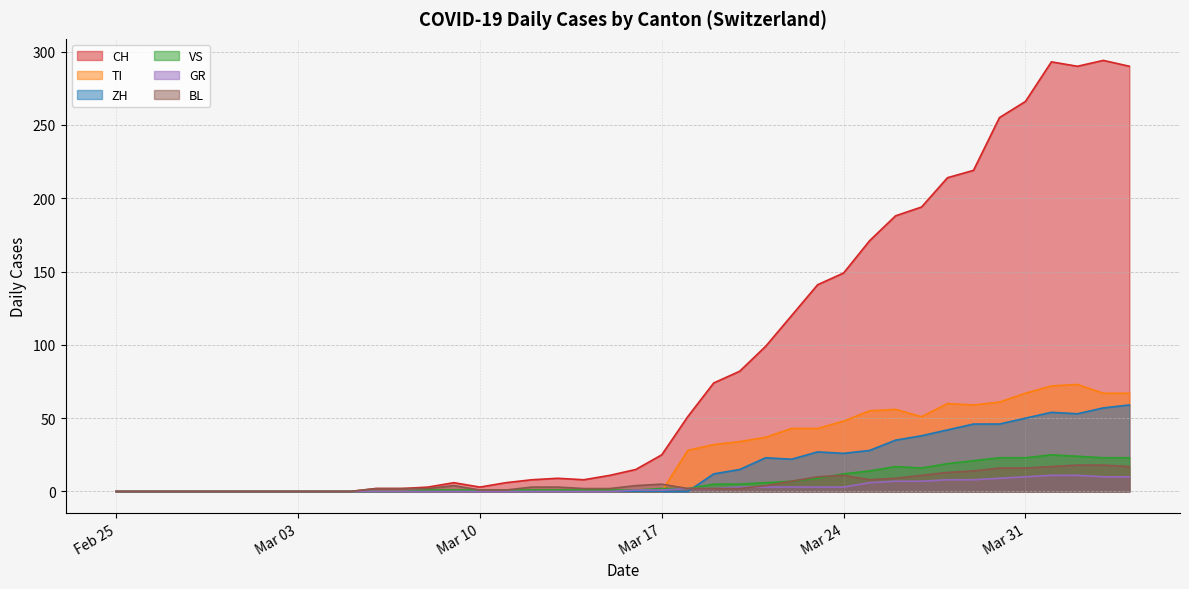

Which series has the widest spread of values?

CH